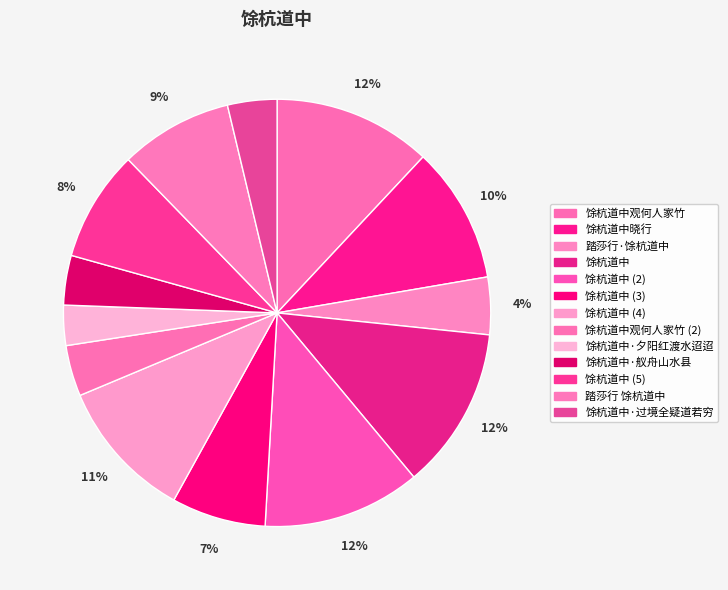

Which category has the smallest portion of the pie?

馀杭道中·夕阳红渡水迢迢